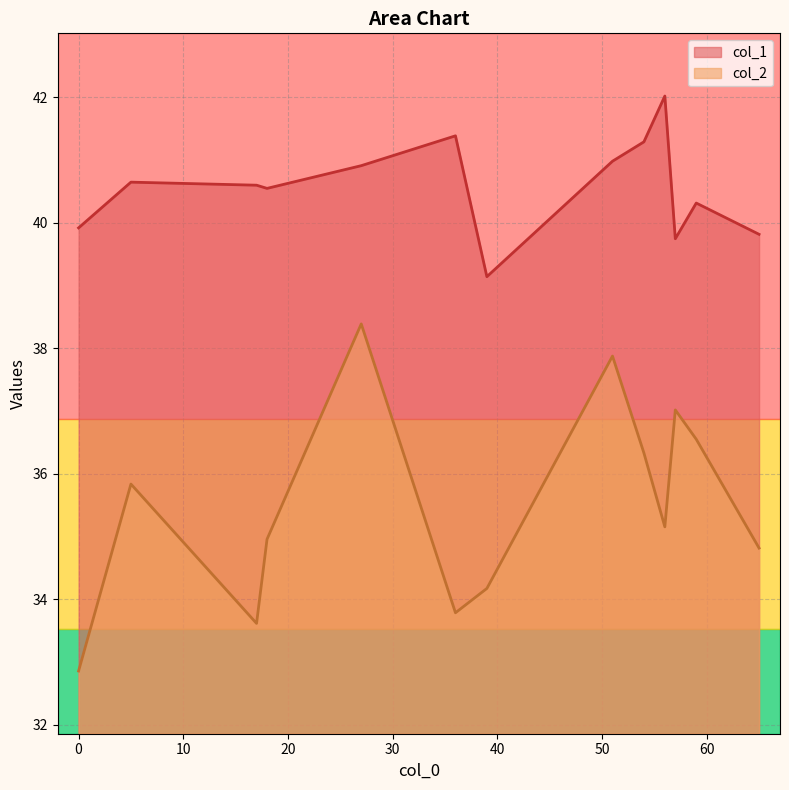

What is the difference between the col_2 values at 27 and 36?

4.6